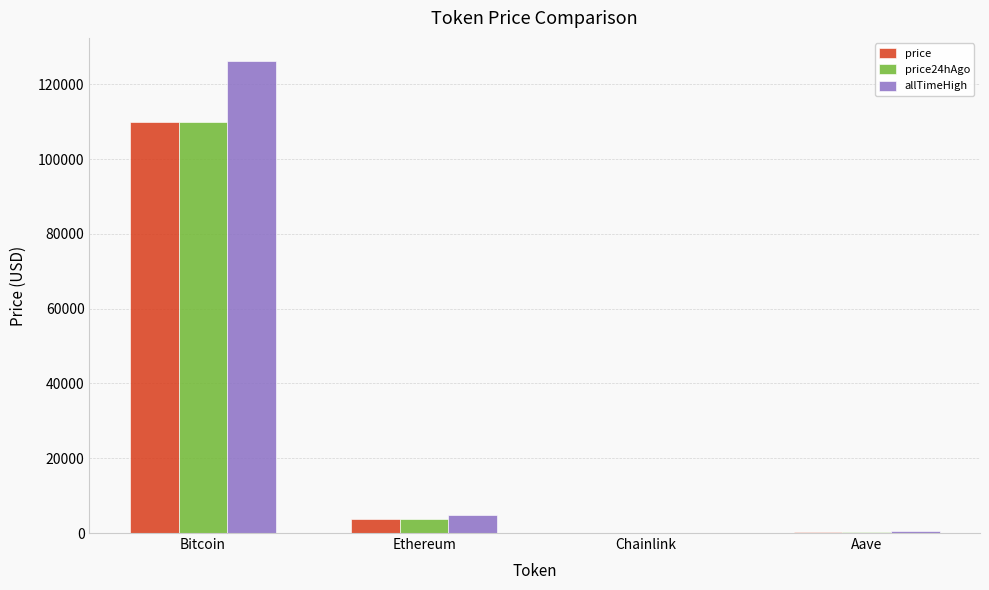

At which category is the sum across all series the highest?

Bitcoin